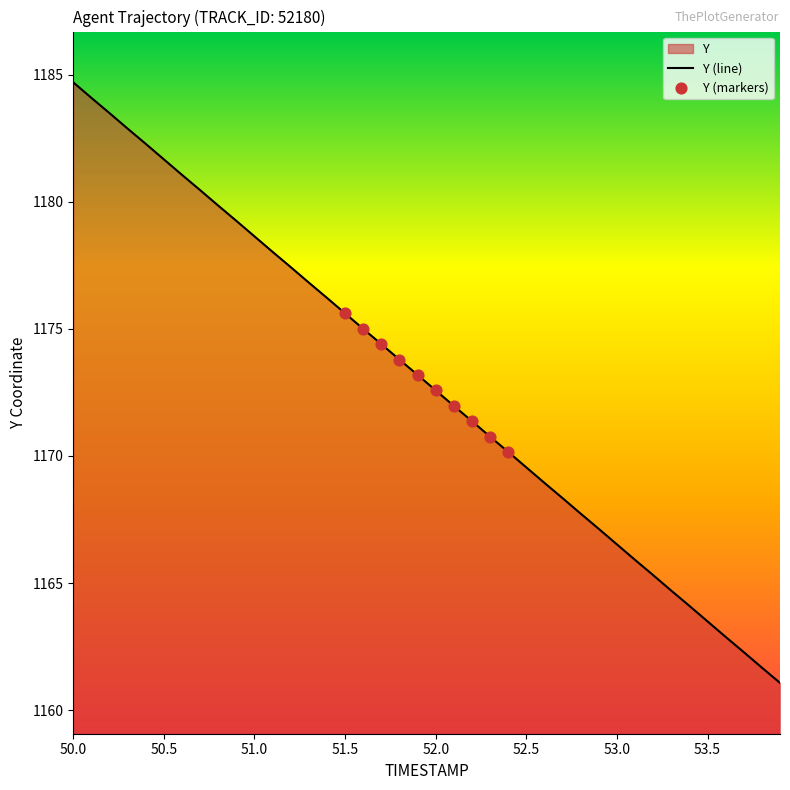

Approximately how many times larger is the value at 52.5 compared to 53.7?

1.0